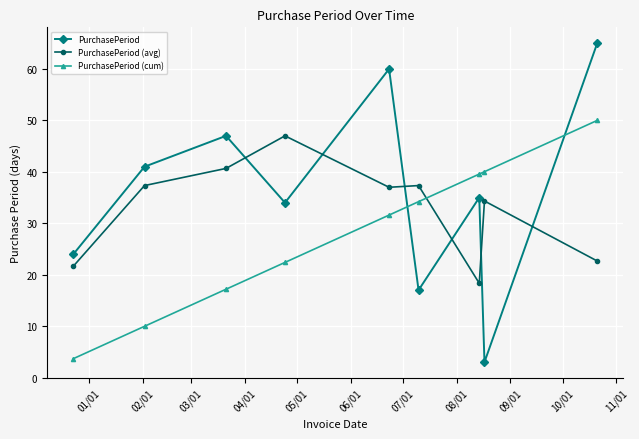

How many intersections are there between PurchasePeriod and PurchasePeriod (avg)?

6